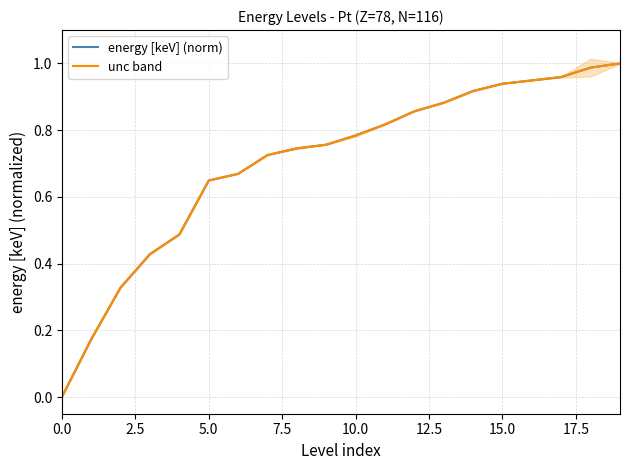

What position from the left is 0.0?

1